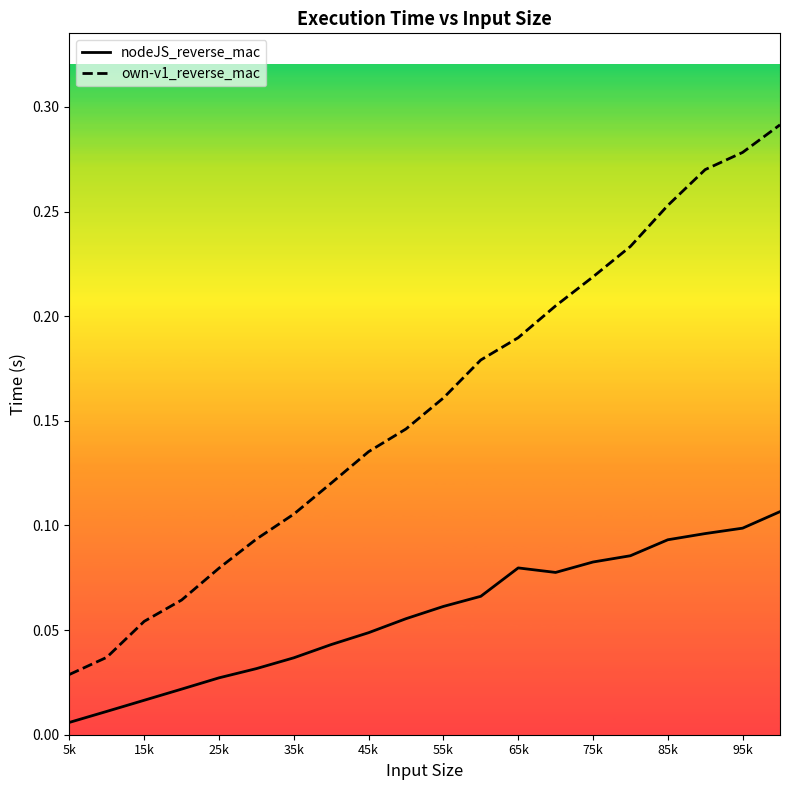

How many interior local peaks does the nodeJS_reverse_mac series have?

1